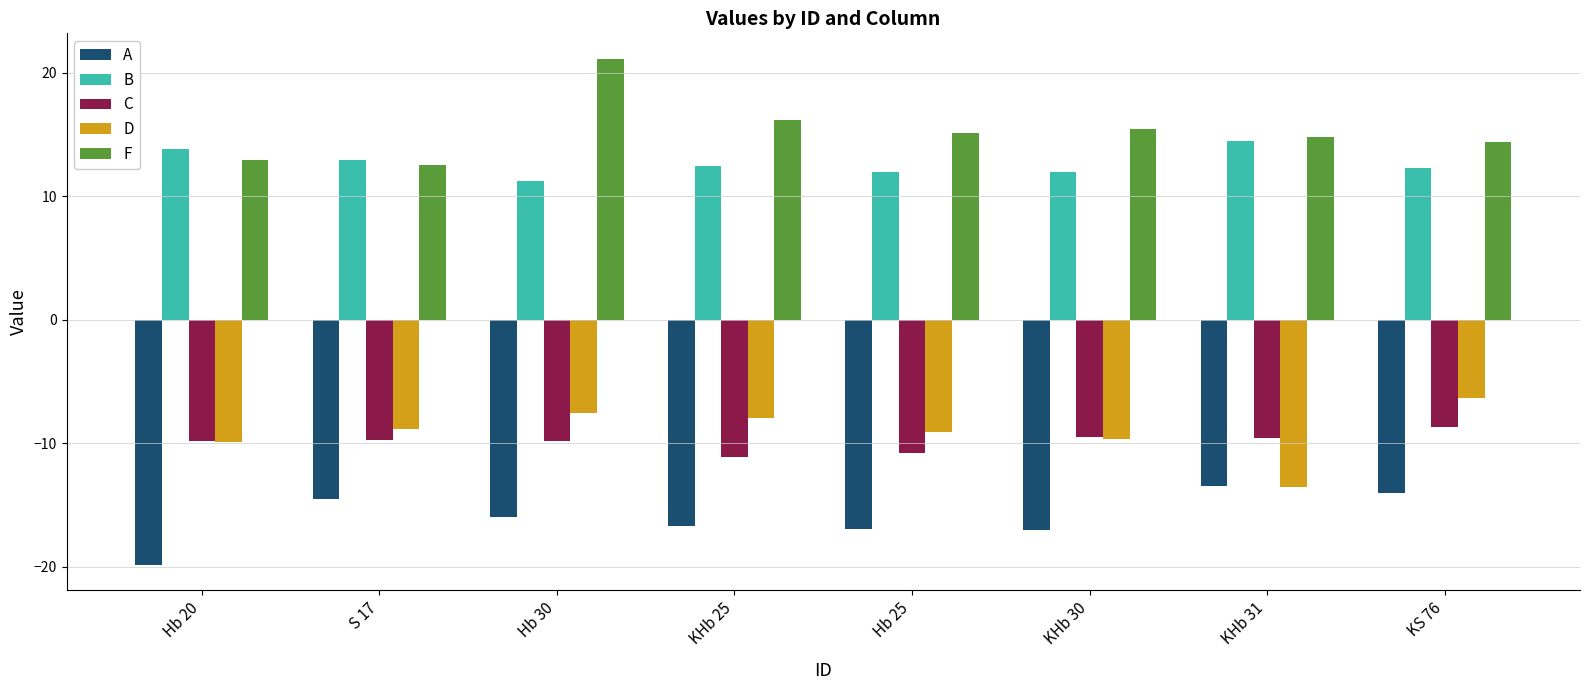

Is it true that A equals -16.0 at Hb 30?

True